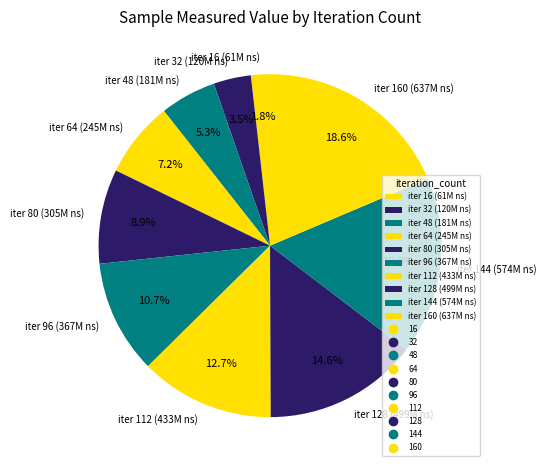

Rank the categories by value from highest to lowest.

iter 160 (637M ns), iter 144 (574M ns), iter 128 (499M ns), iter 112 (433M ns), iter 96 (367M ns), iter 80 (305M ns), iter 64 (245M ns), iter 48 (181M ns), iter 32 (120M ns), iter 16 (61M ns)